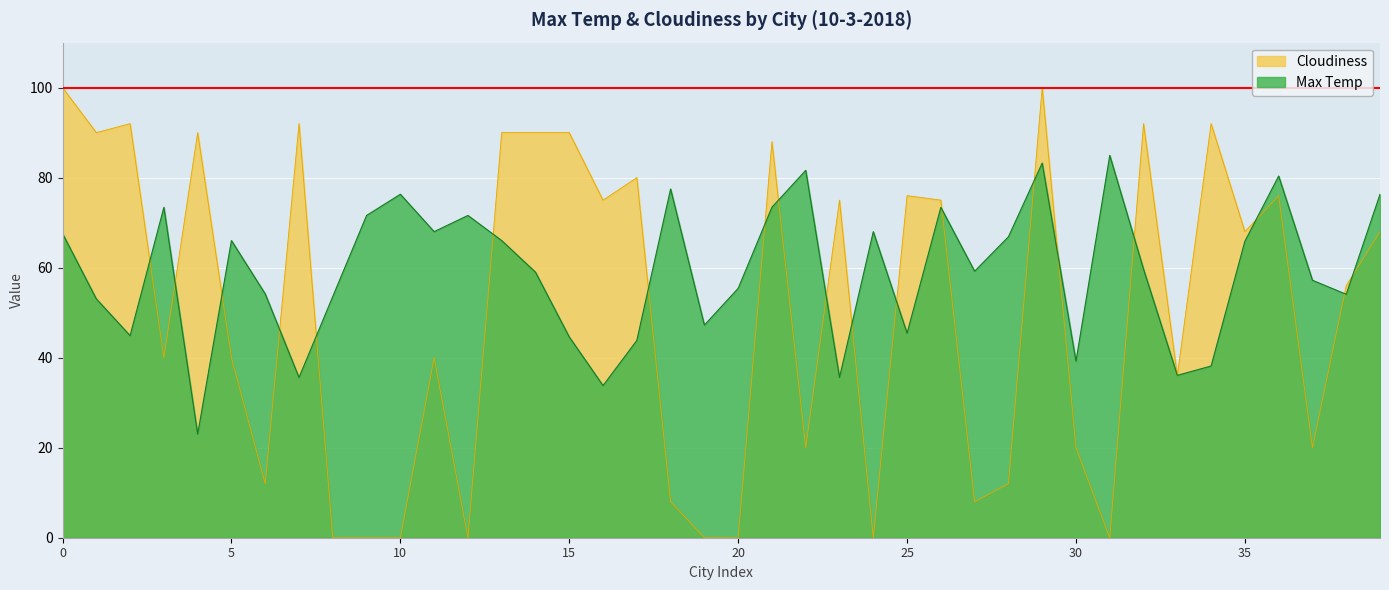

Reading right to left, extract all data points from this chart.

Max Temp: 76.3	54.1	57.2	80.4	65.9	38.1	36.1	59.7	85.0	39.2	83.2	66.9	59.2	73.4	45.4	68.0	35.6	81.6	73.4	55.4	47.2	77.5	43.8	33.8	44.6	59.0	66.0	71.6	68.0	76.3	71.6	53.6	35.6	54.2	66.0	23.0	73.4	44.9	53.1	67.6
Cloudiness: 68.0	56.0	20.0	76.0	68.0	92.0	36.0	92.0	0.0	20.0	100.0	12.0	8.0	75.0	76.0	0.0	75.0	20.0	88.0	0.0	0.0	8.0	80.0	75.0	90.0	90.0	90.0	0.0	40.0	0.0	0.0	0.0	92.0	12.0	40.0	90.0	40.0	92.0	90.0	100.0